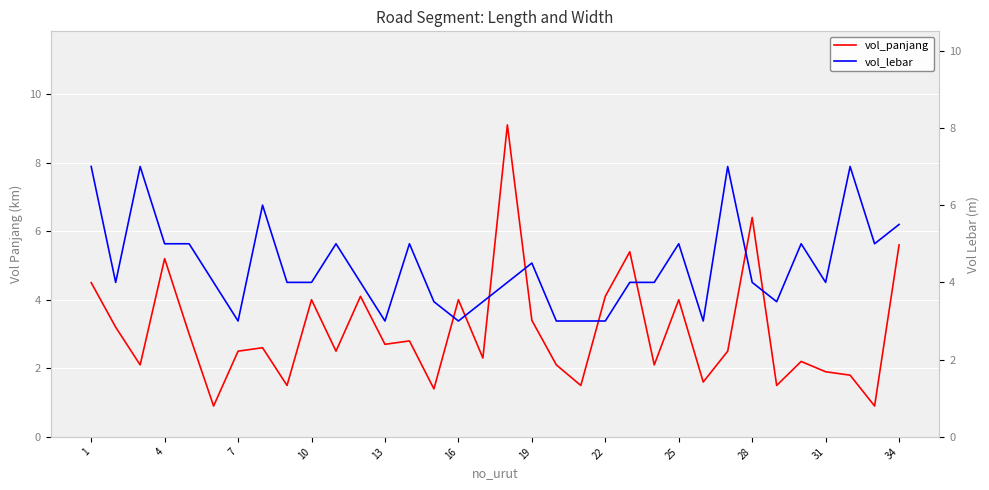

What are all the series names shown in the legend?

vol_panjang, vol_lebar